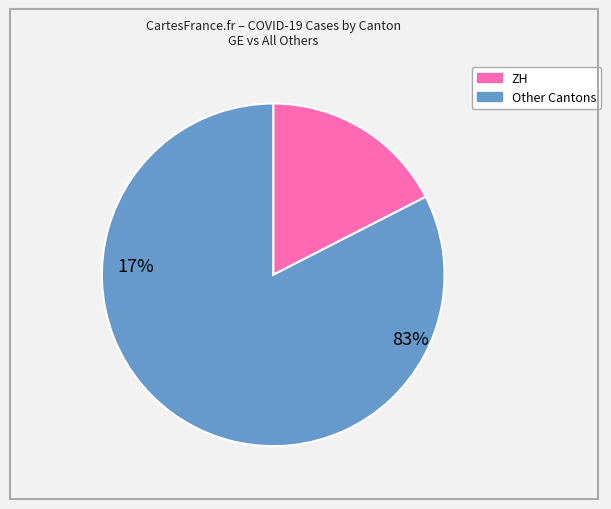

Does any single category account for the majority?

Yes